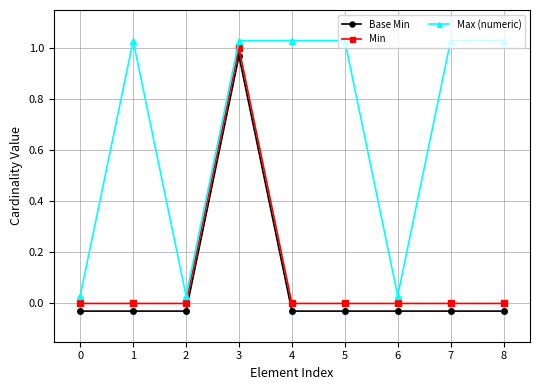

How many series are shown in this chart?

3